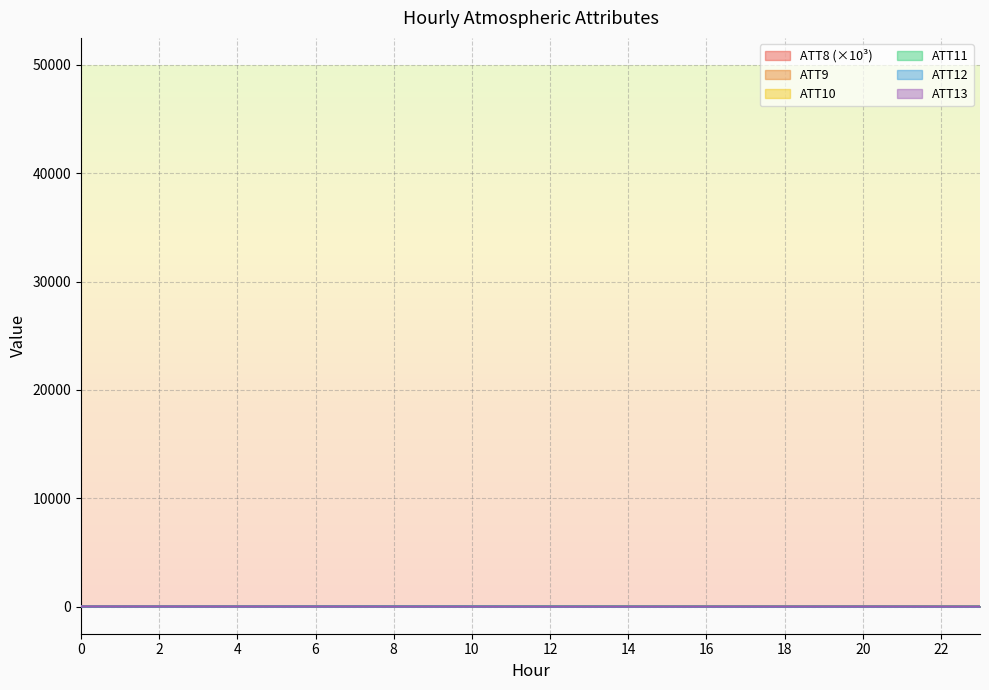

What is the difference between the second highest and minimum values in the ATT11 series?

22.6